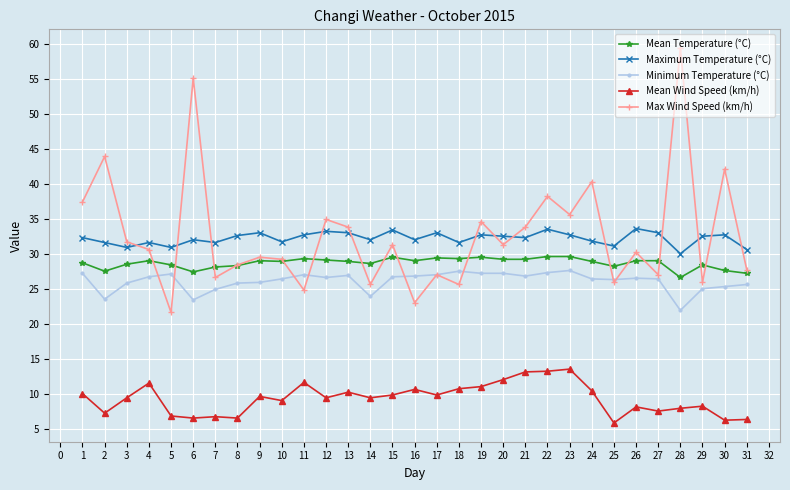

True or false: Mean Wind Speed (km/h) has a value of 6.4 at 1.

False